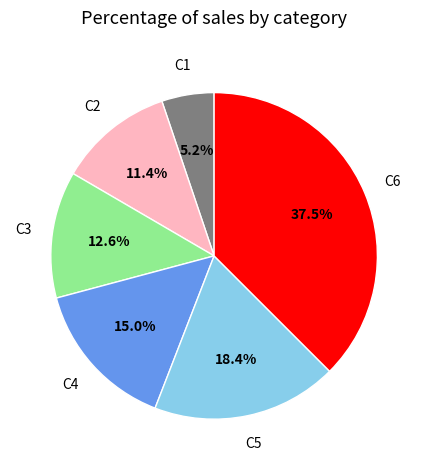

Does any single category account for the majority?

No